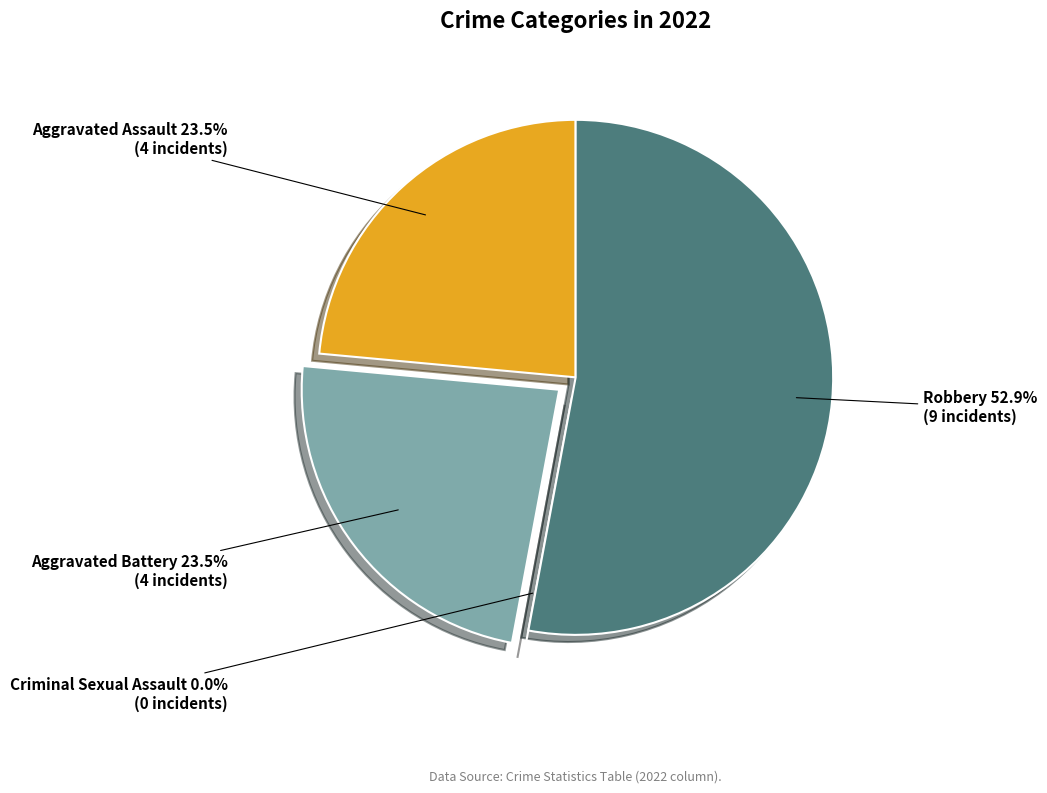

What is the largest slice in the pie chart?

Robbery